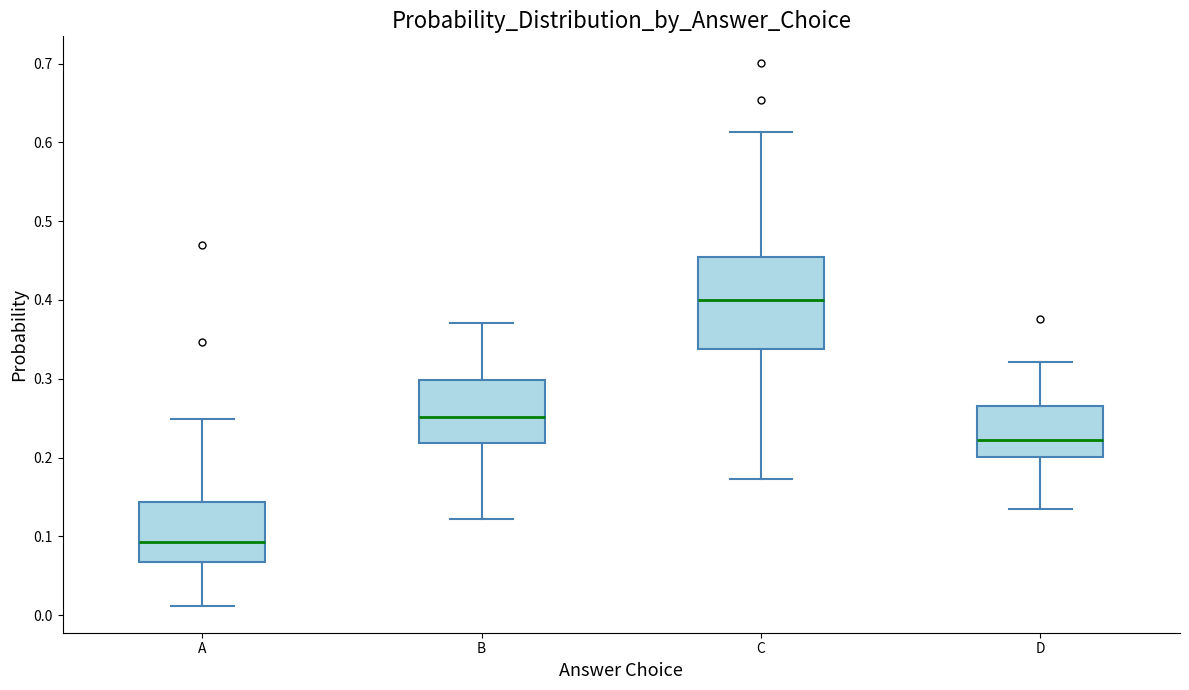

Which box's median line is the highest?

C